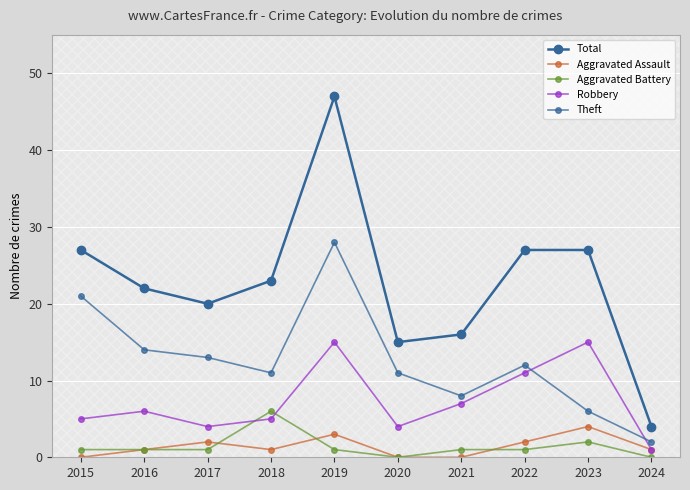

How many values in the Total series are below 23?

5